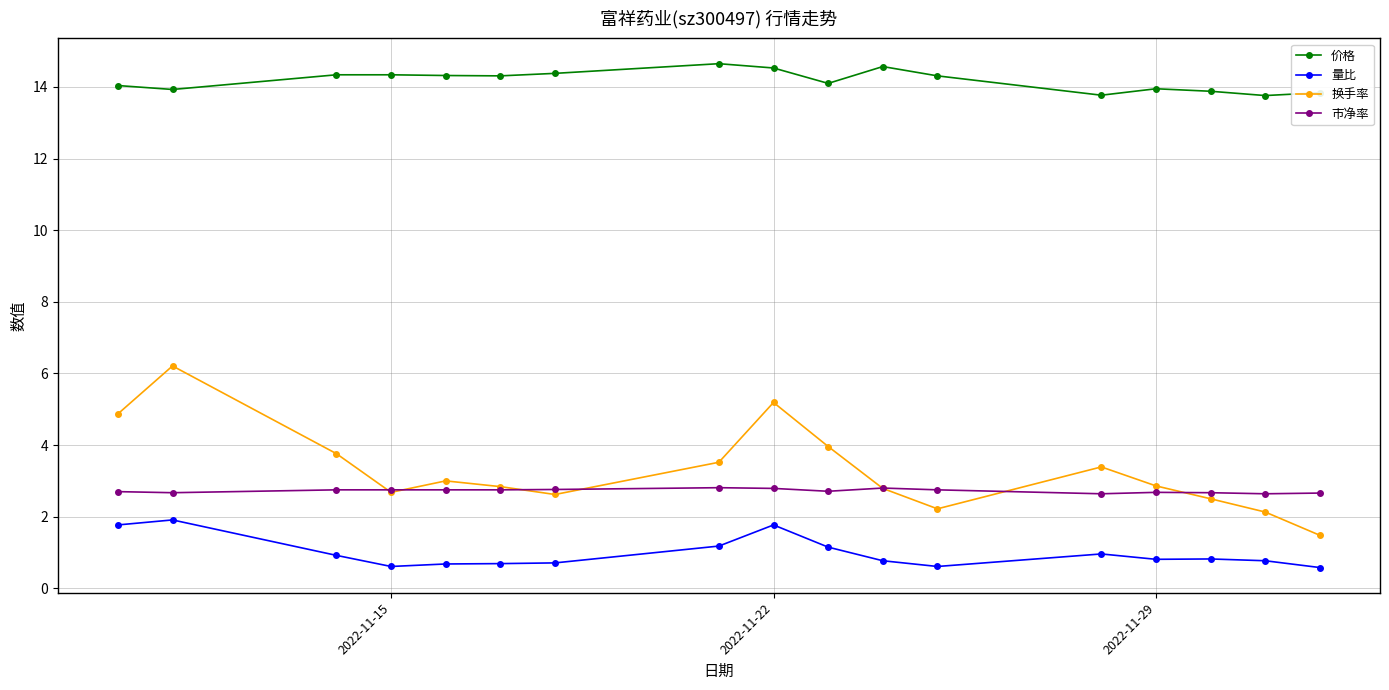

True or false: 价格 and 市净率 intersect in this chart.

False